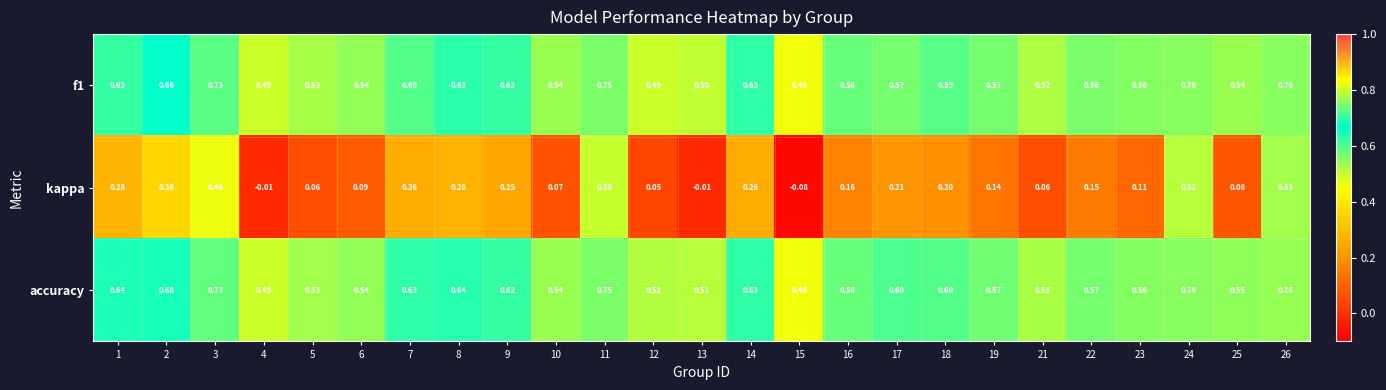

Count the number of categories in the chart.

25